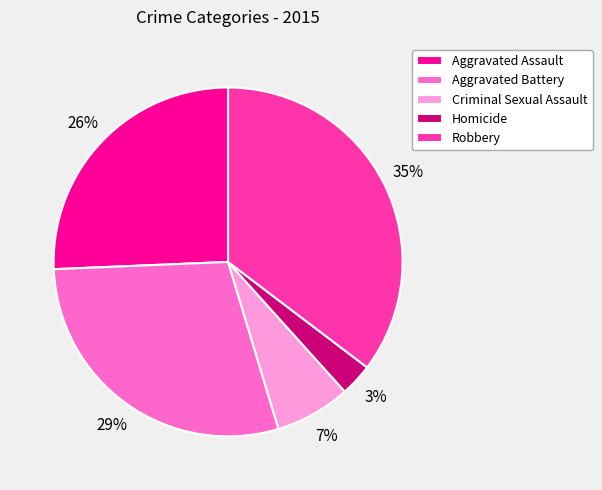

To the nearest percent, what is the difference between the largest and smallest slice percentages?

32%